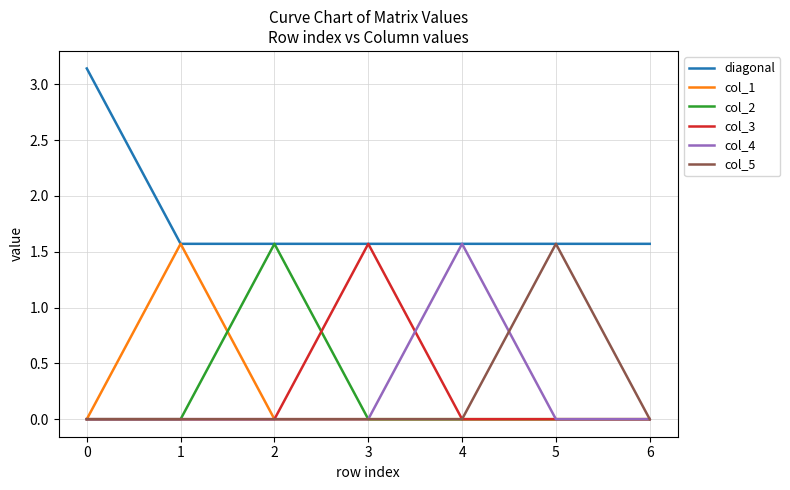

True or false: col_1 has a value of 1.6 at 1.

True